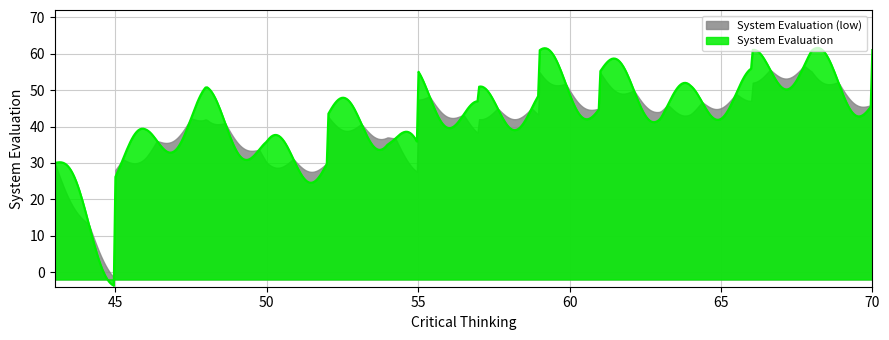

How many lines are shown in the chart?

2